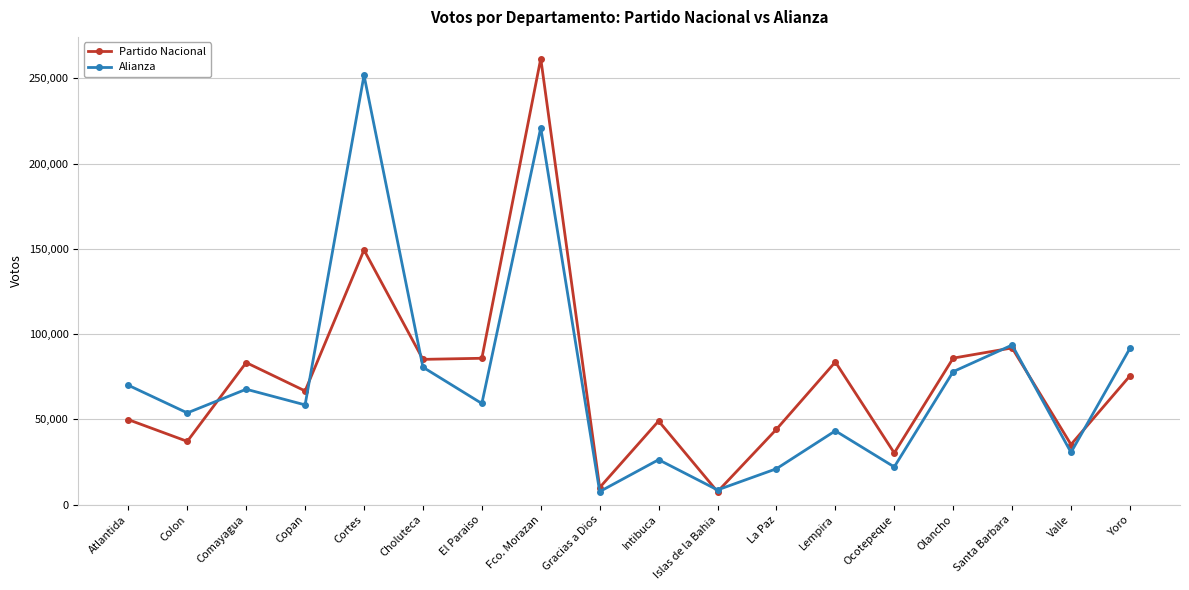

The value of Partido Nacional at Valle is 35284. True or false?

True